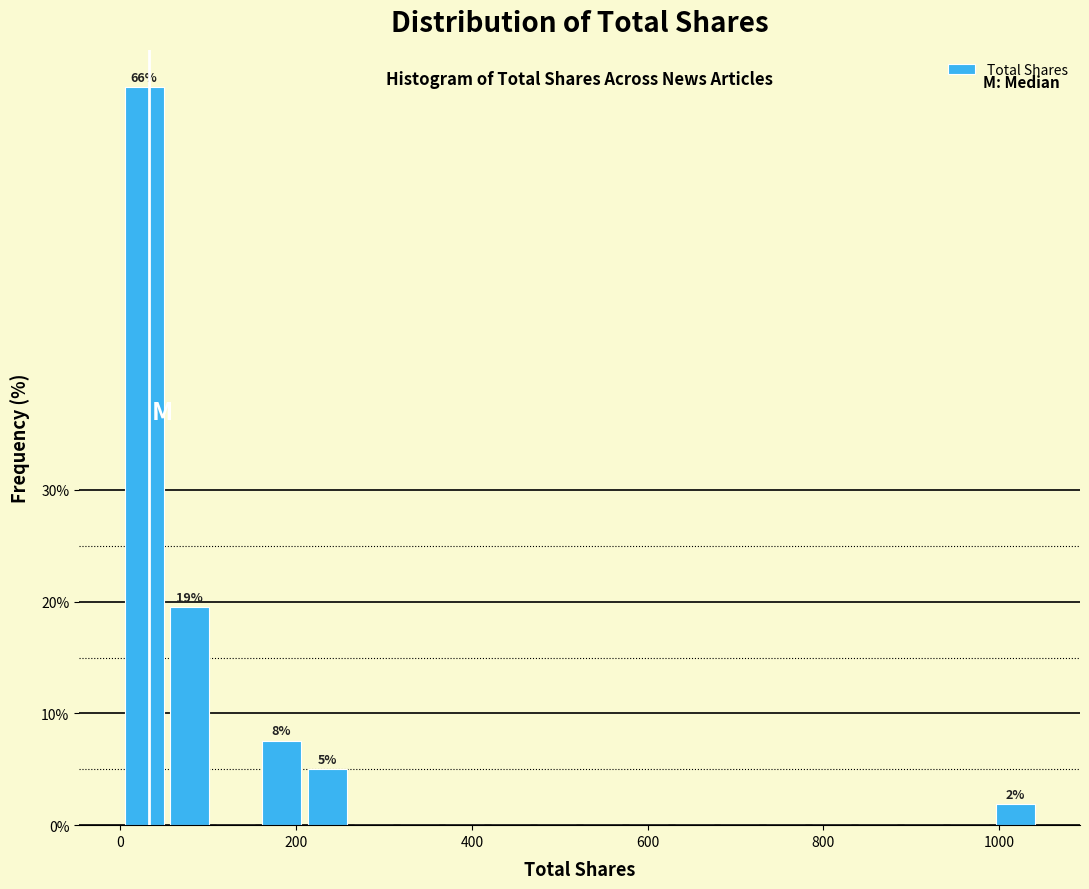

Read against the x-axis, roughly where is the centre of the tallest bar?

20